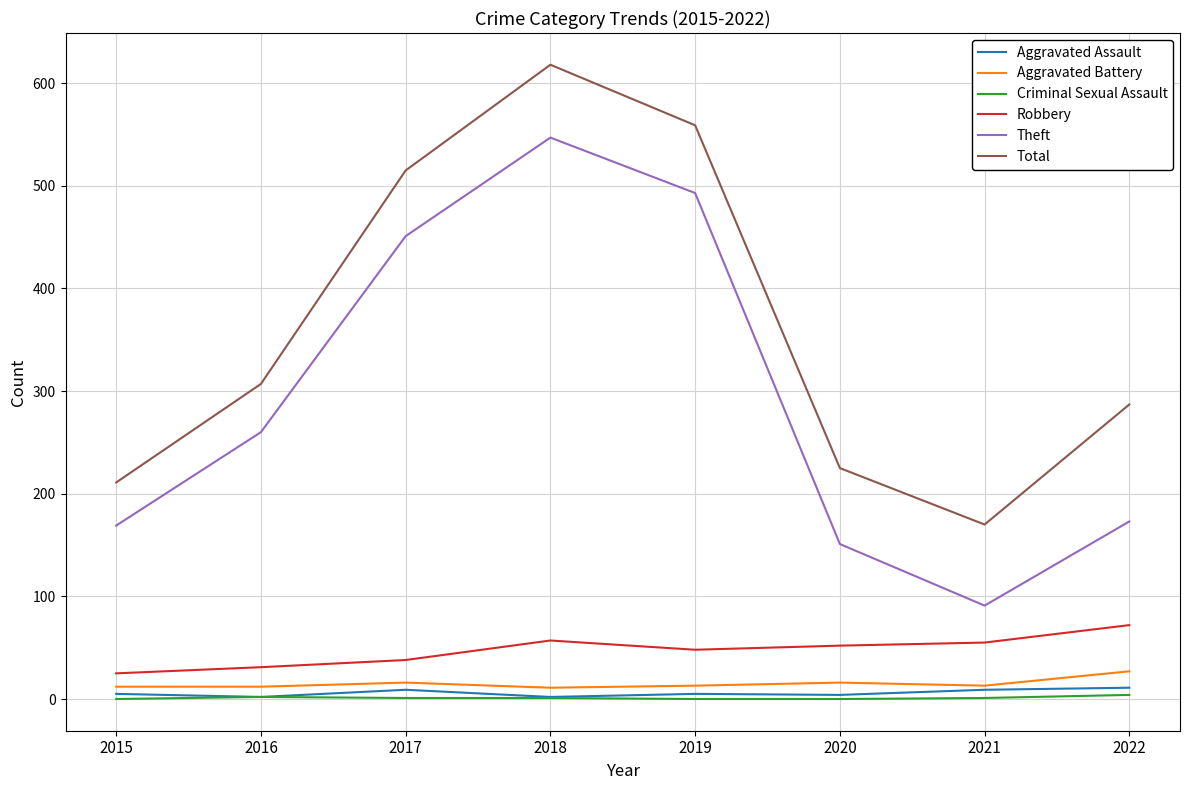

Which series has the largest total across all categories?

Total